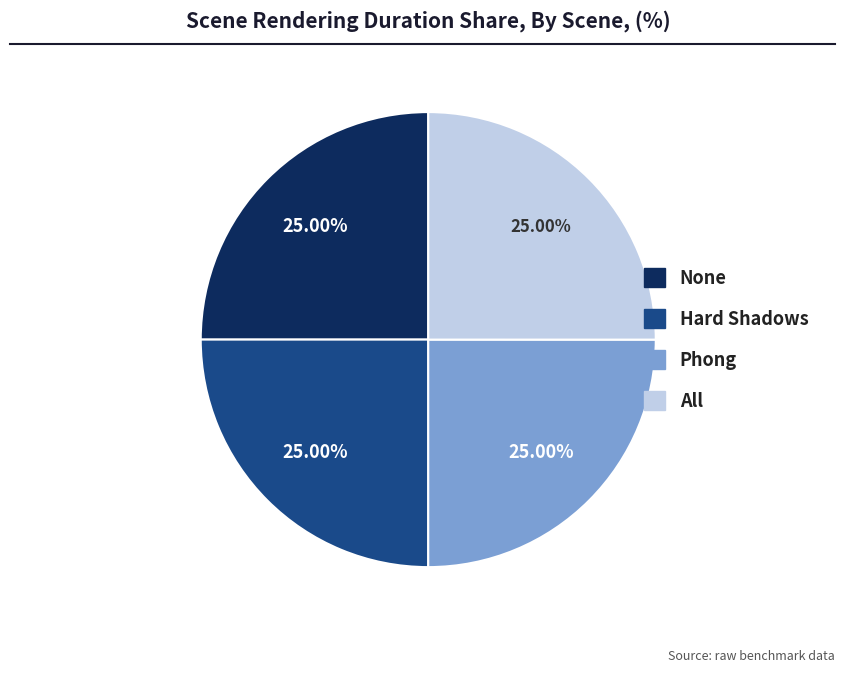

Combined, what portion of the pie is Phong and None?

50.0%